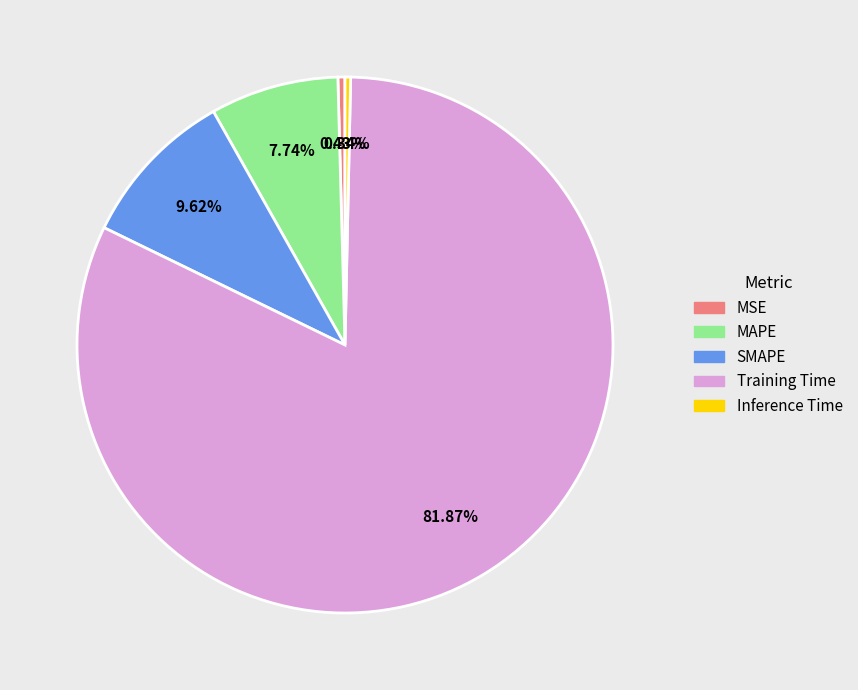

Is Inference Time the majority of the pie?

No